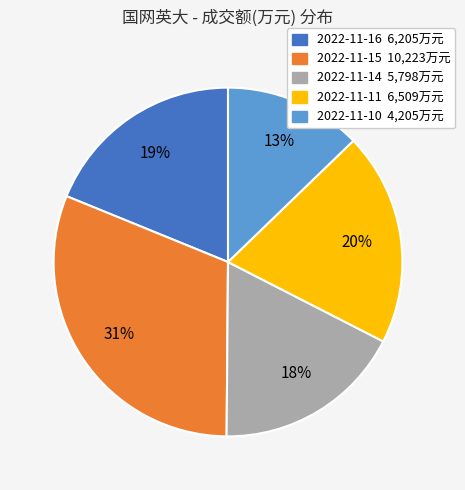

Does 2022-11-15 account for over 50% of the chart?

No